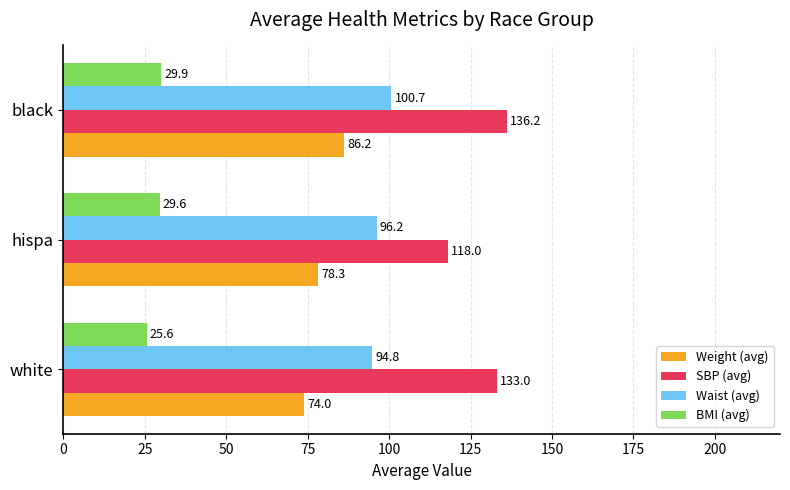

At how many categories does at least one series exceed 116?

3